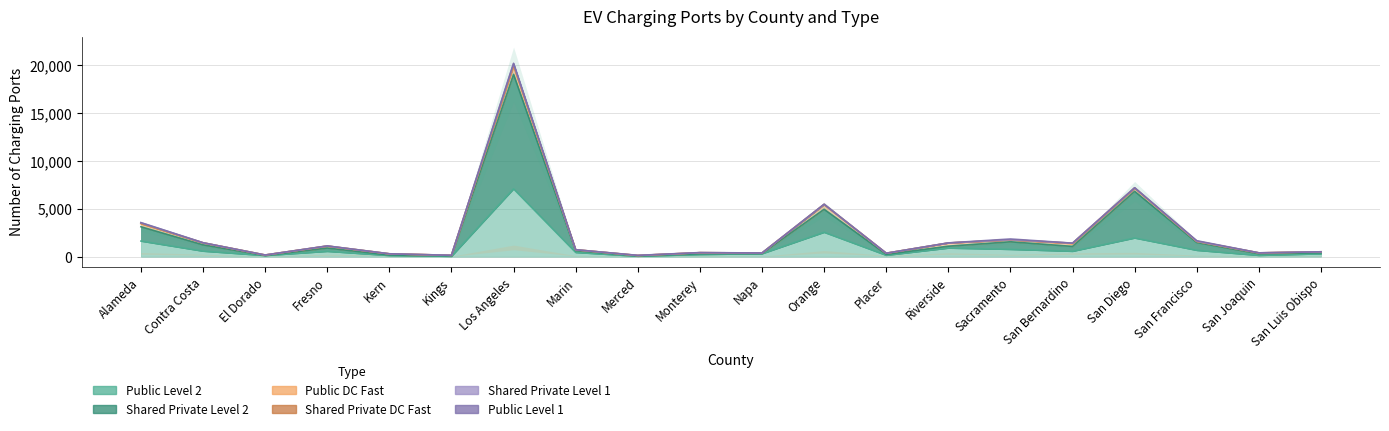

Which series changed the most between Contra Costa and San Francisco?

Shared Private Level 2